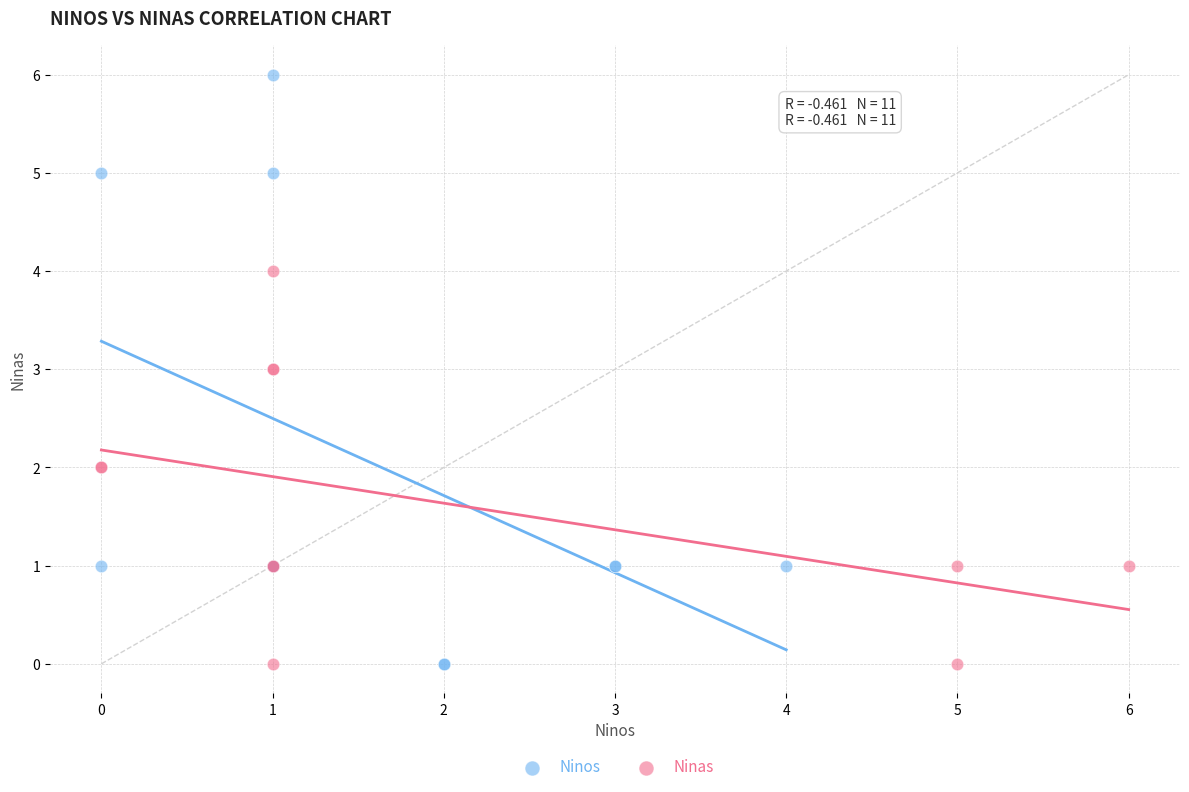

Which series has the largest Y range (max minus min)?

Ninos